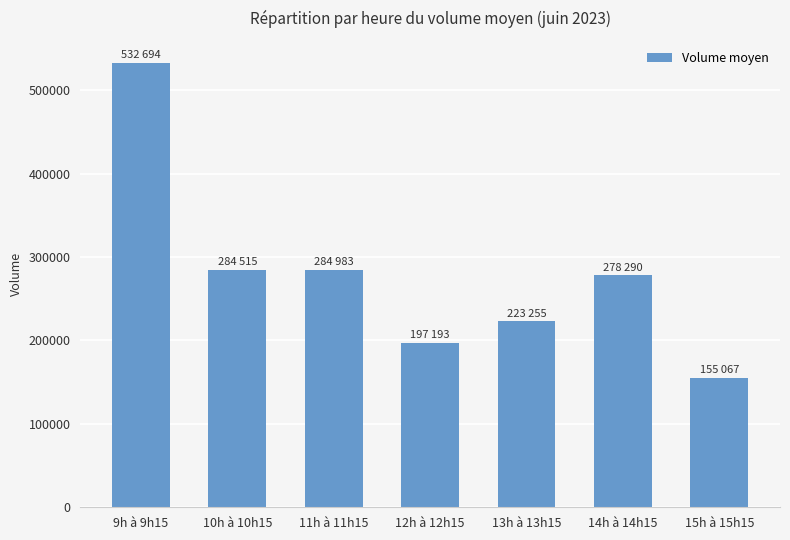

The value at 13h à 13h15 is 223255.7. True or false?

True